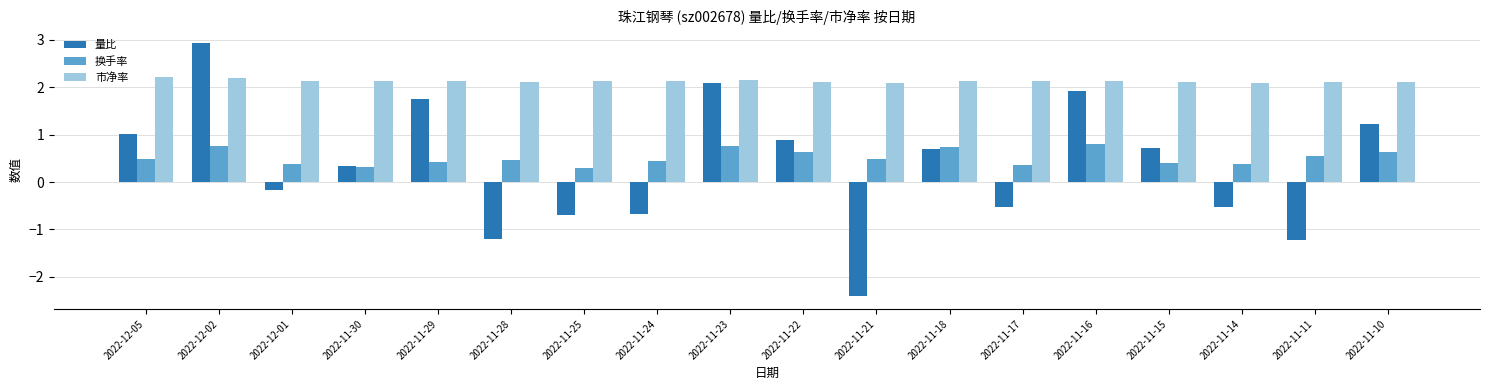

What is the maximum value shown in the chart?

2.9